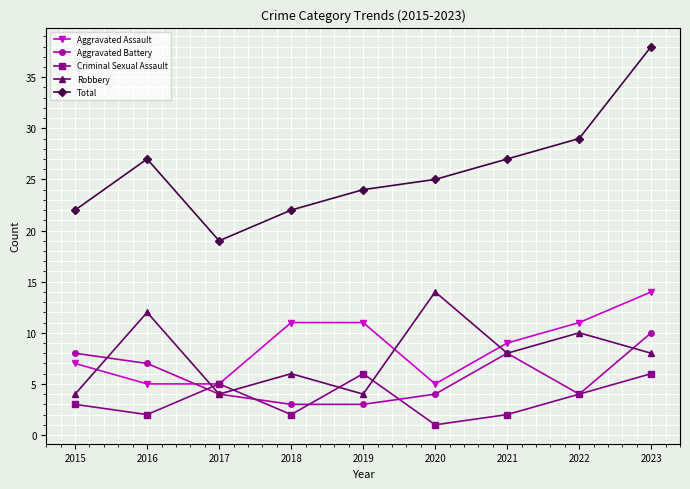

Which series has the largest range (max minus min)?

Total